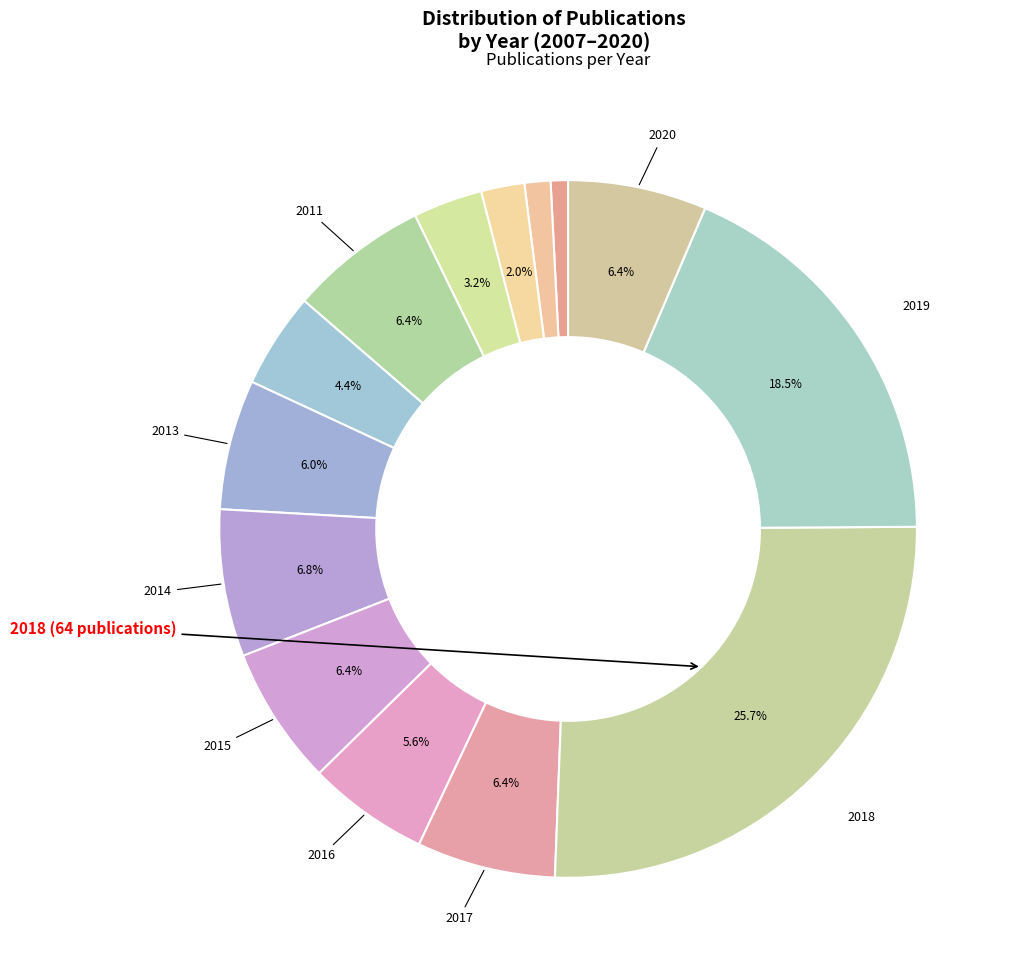

Rank the categories by value from highest to lowest.

2018, 2019, 2014, 2011, 2015, 2017, 2020, 2013, 2016, 2012, 2010, 2009, 2008, 2007